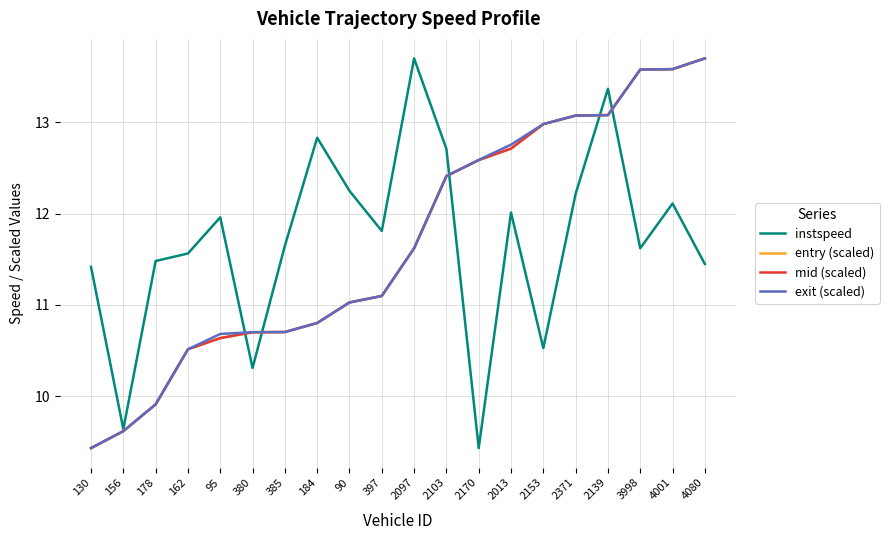

What is the total value across all series at 380?

42.4